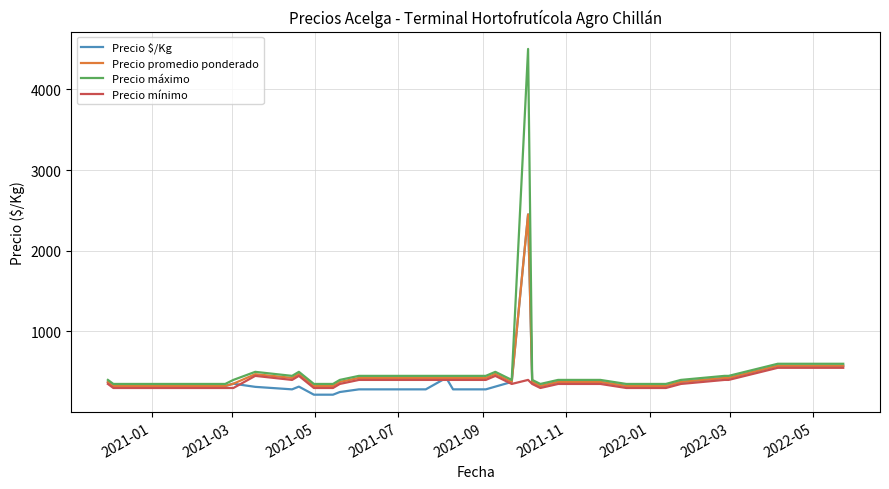

Which series has the widest spread of values?

Precio máximo